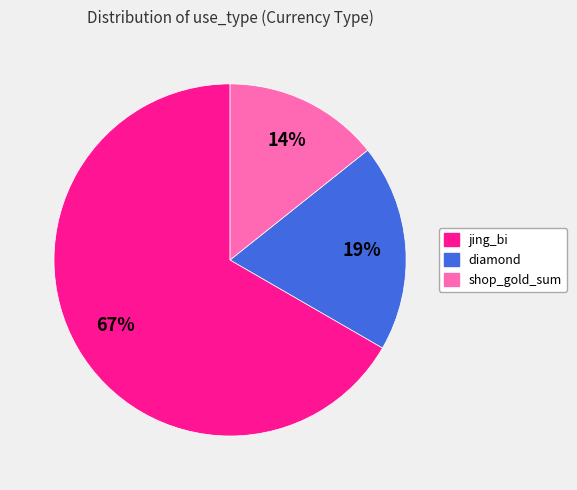

Do diamond and shop_gold_sum together represent more than half of the pie?

No